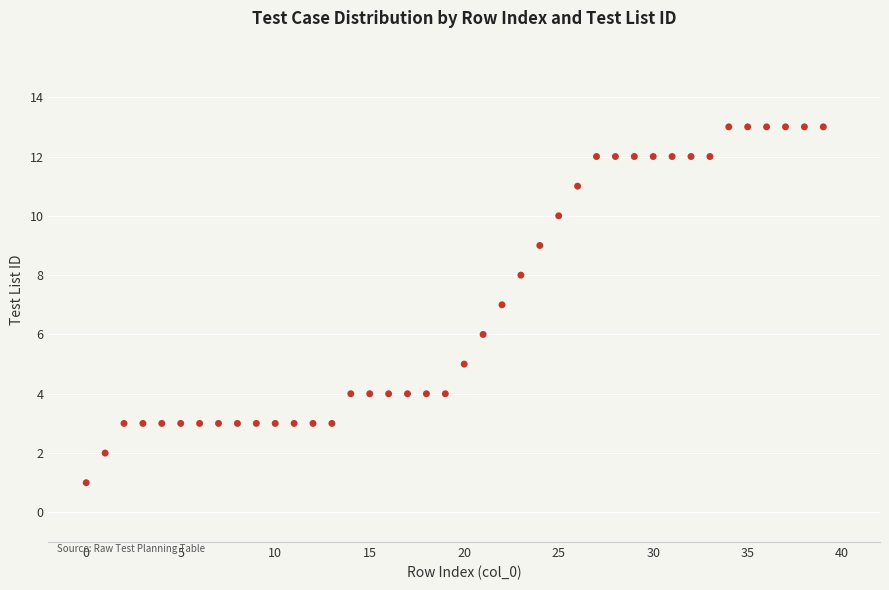

What is the range of Y values (max minus min)?

12